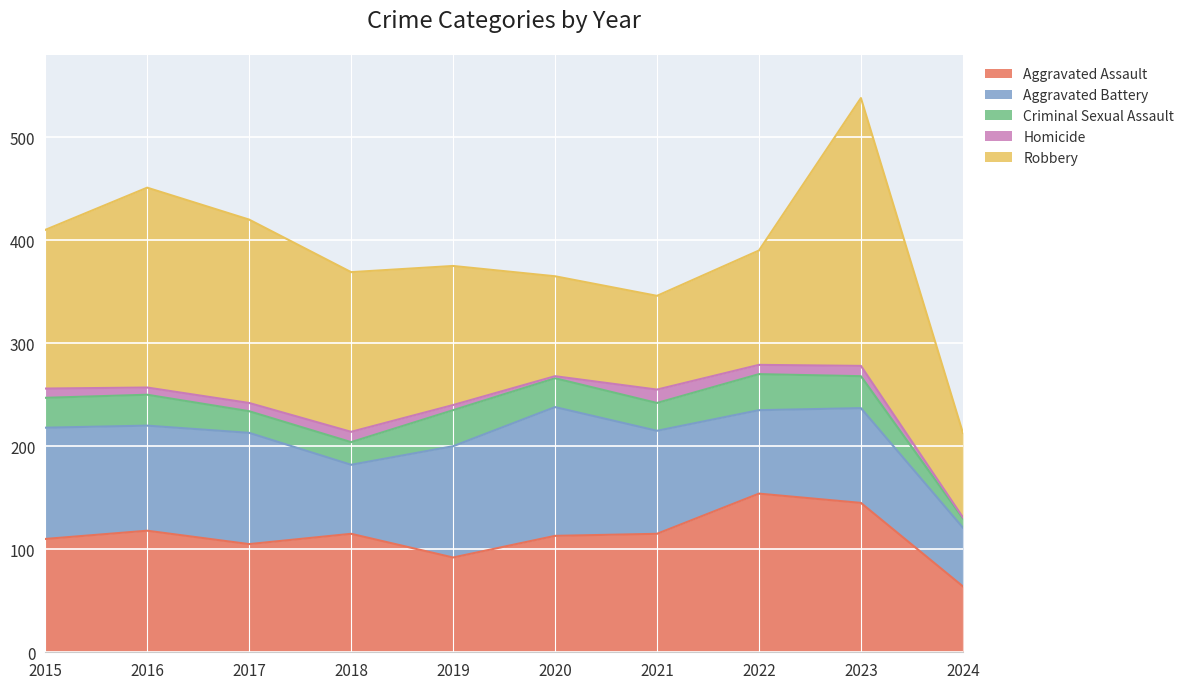

In Homicide, how many points are higher than both neighbors (excluding endpoints)?

3